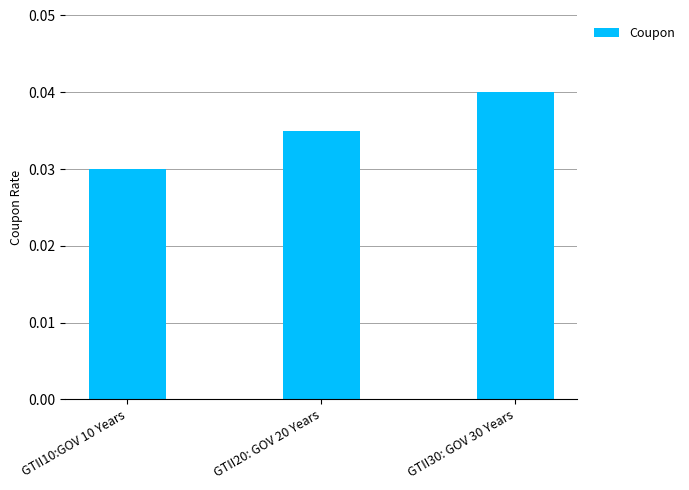

The value at GTII30: GOV 30 Years is 0.1. True or false?

False